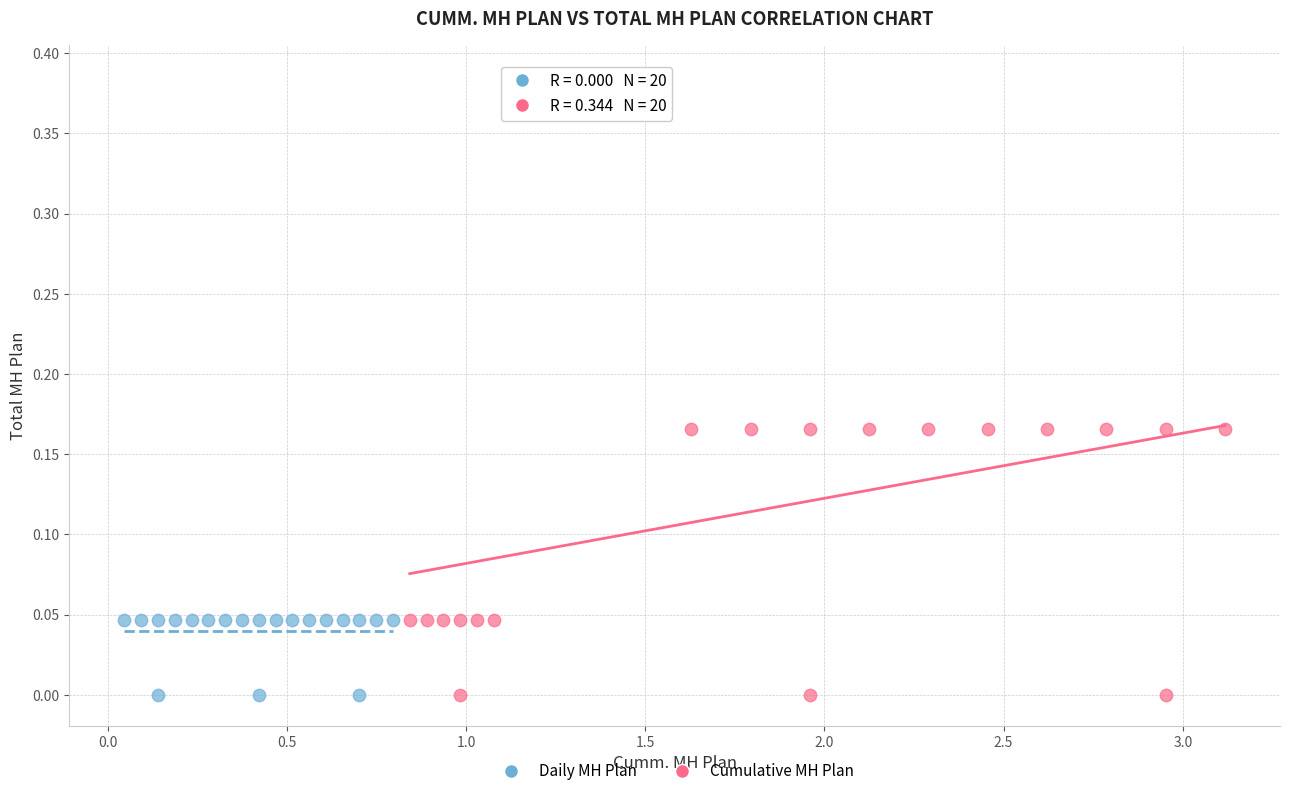

Which series contains the highest Y value?

Cumulative MH Plan